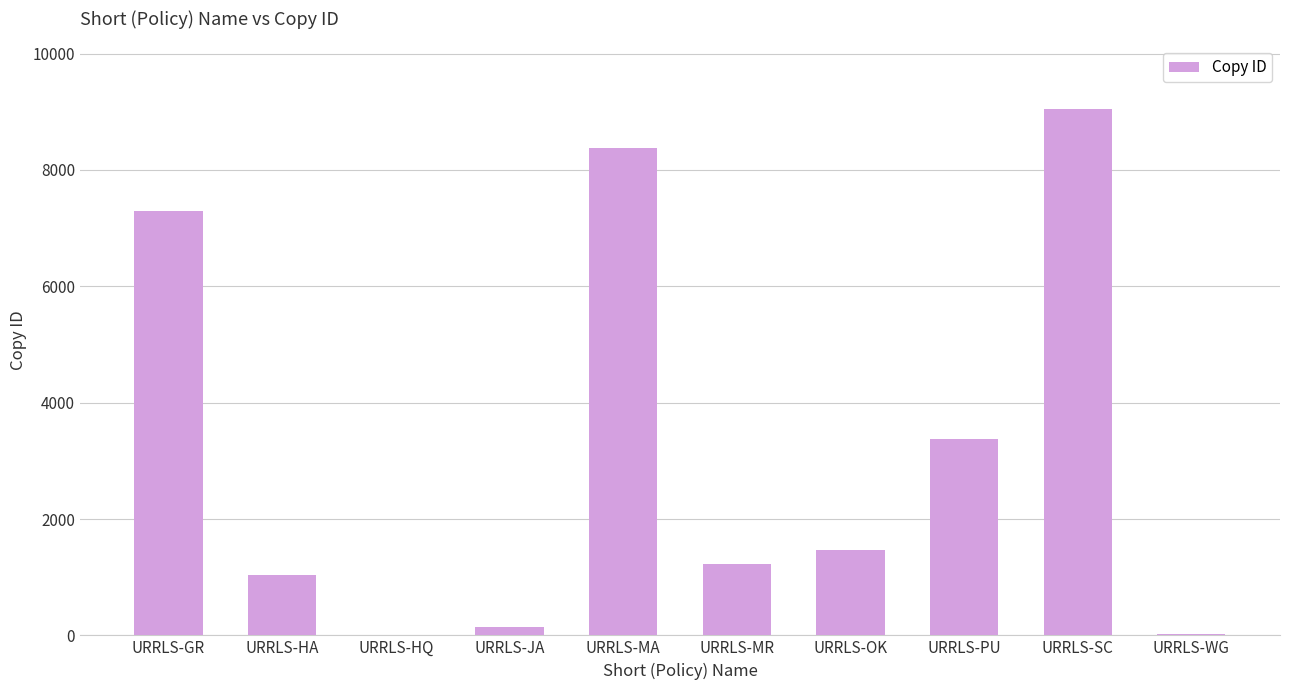

Is it true that the value at URRLS-JA is 150?

True